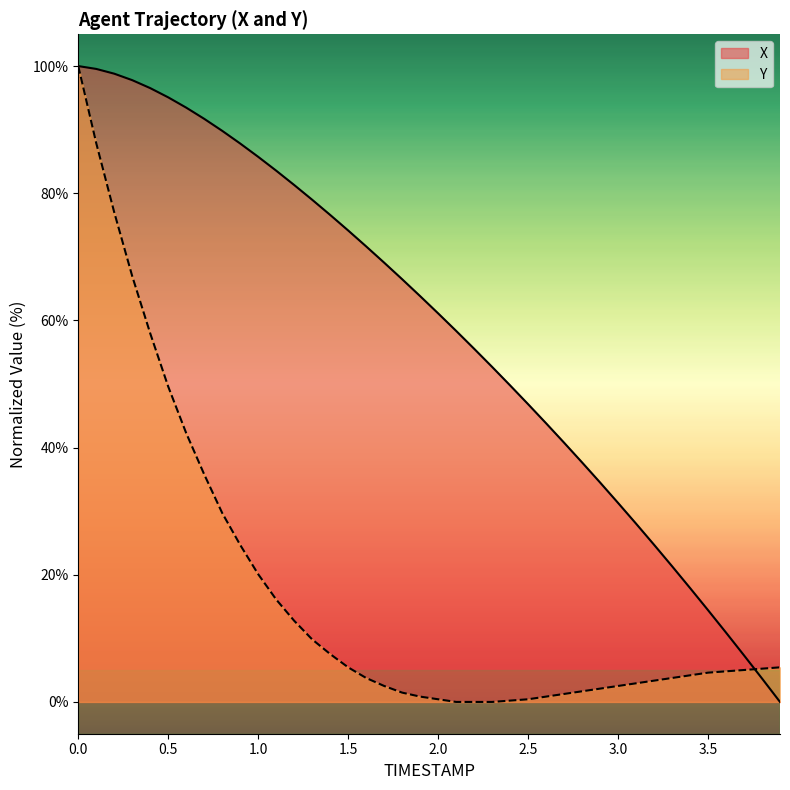

Reading left to right, transcribe all the data shown in this chart.

X: 0.0=100.0	0.1=99.6	0.2=98.8	0.3=97.8	0.4=96.5	0.5=95.1	0.6=93.5	0.7=91.7	0.8=89.8	0.9=87.8	1.0=85.7	1.1=83.6	1.2=81.3	1.3=79.0	1.4=76.6	1.5=74.1	1.6=71.6	1.7=69.1	1.8=66.5	1.9=63.8	2.0=61.1	2.1=58.4	2.2=55.5	2.3=52.7	2.4=49.8	2.5=46.8	2.6=43.8	2.7=40.8	2.8=37.7	2.9=34.5	3.0=31.3	3.1=28.0	3.2=24.7	3.3=21.3	3.4=17.9	3.5=14.4	3.6=10.9	3.7=7.3	3.8=3.7	3.9=0.0
Y: 0.0=100.0	0.1=87.9	0.2=77.0	0.3=66.9	0.4=57.9	0.5=49.6	0.6=42.3	0.7=35.8	0.8=29.7	0.9=24.7	1.0=20.1	1.1=16.1	1.2=12.8	1.3=9.8	1.4=7.5	1.5=5.4	1.6=3.8	1.7=2.5	1.8=1.5	1.9=0.8	2.0=0.4	2.1=0.0	2.2=0.0	2.3=0.0	2.4=0.2	2.5=0.4	2.6=0.8	2.7=1.3	2.8=1.7	2.9=2.1	3.0=2.5	3.1=2.9	3.2=3.3	3.3=3.8	3.4=4.2	3.5=4.6	3.6=4.8	3.7=5.0	3.8=5.2	3.9=5.4